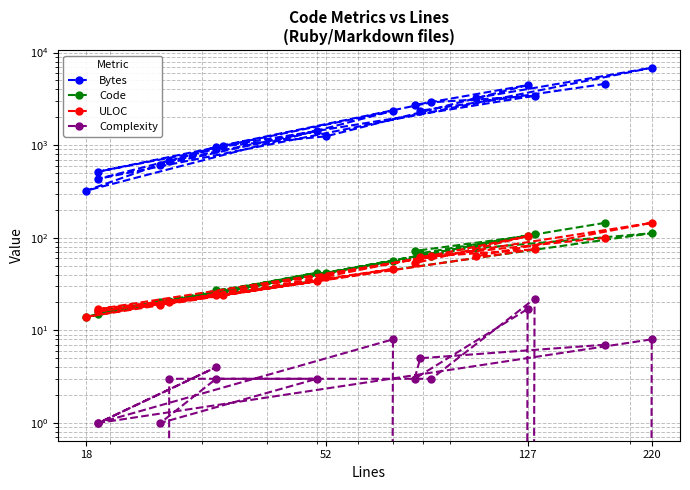

True or false: Bytes and Complexity cross at least once.

False